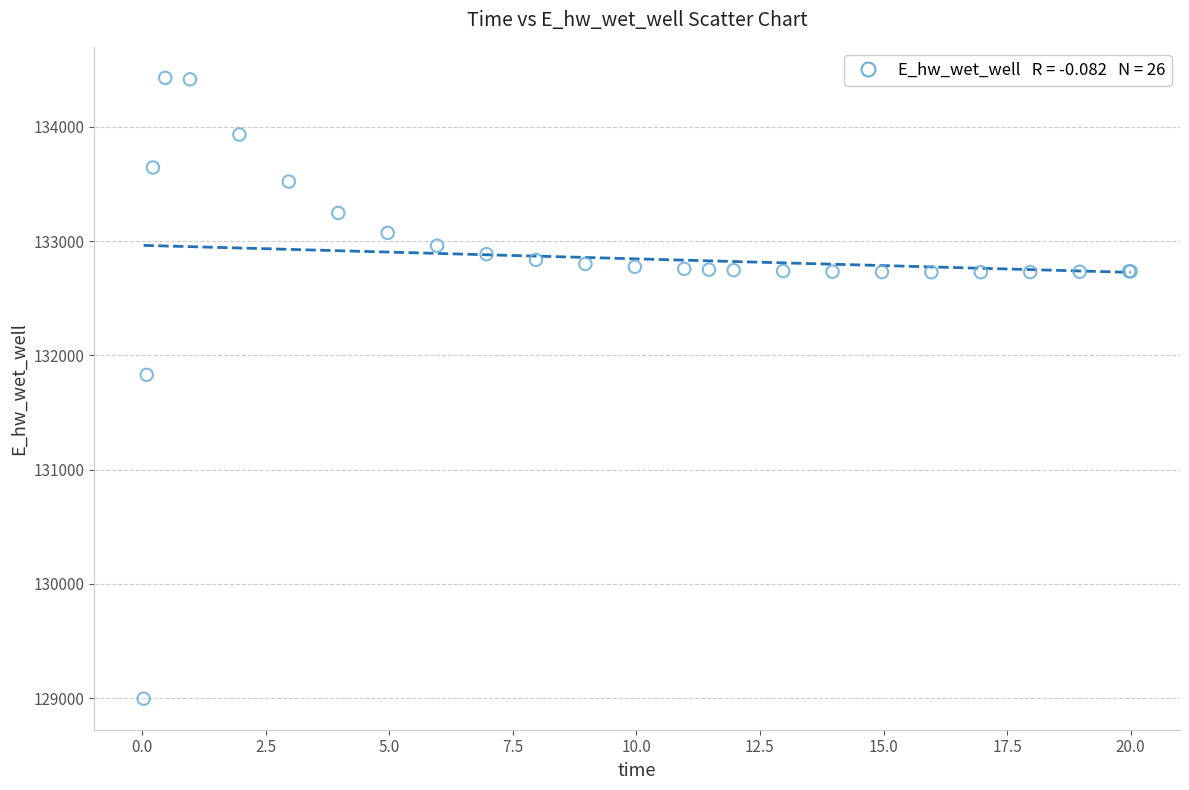

What Y value in the scatter plot is closest to 131712?

131830.0